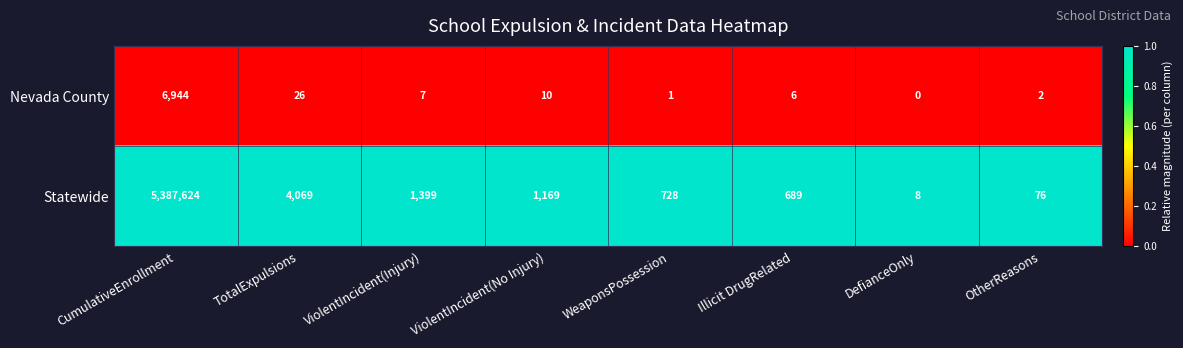

Where does the Nevada County series first go above 7?

CumulativeEnrollment